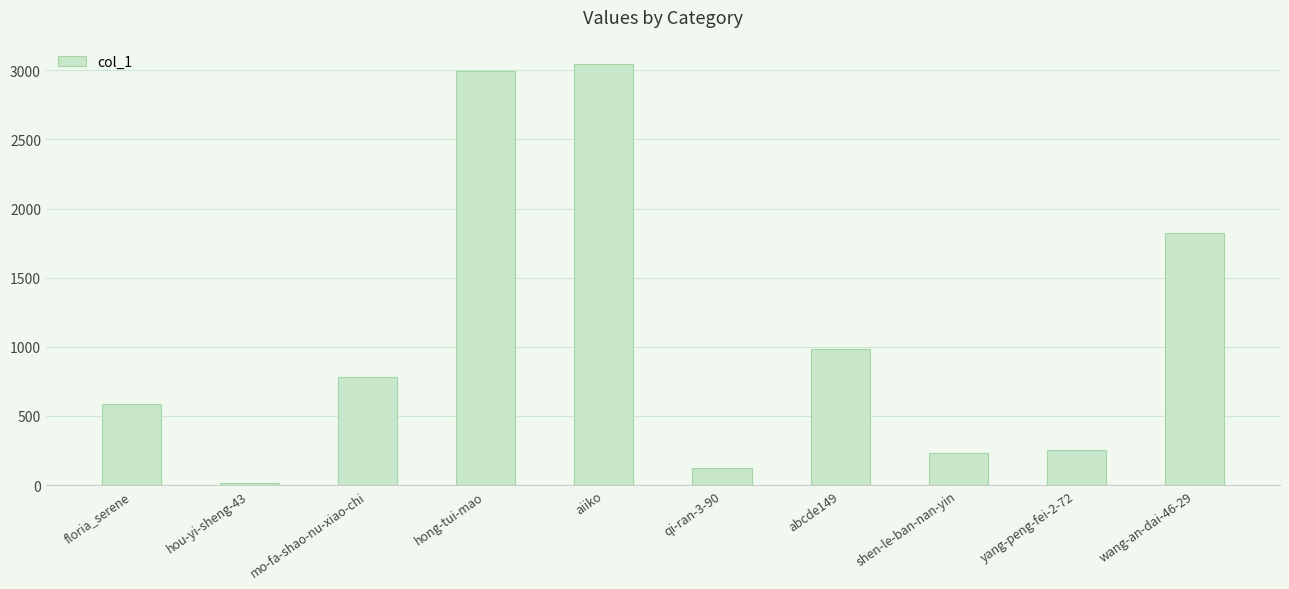

What is the average value?

1085